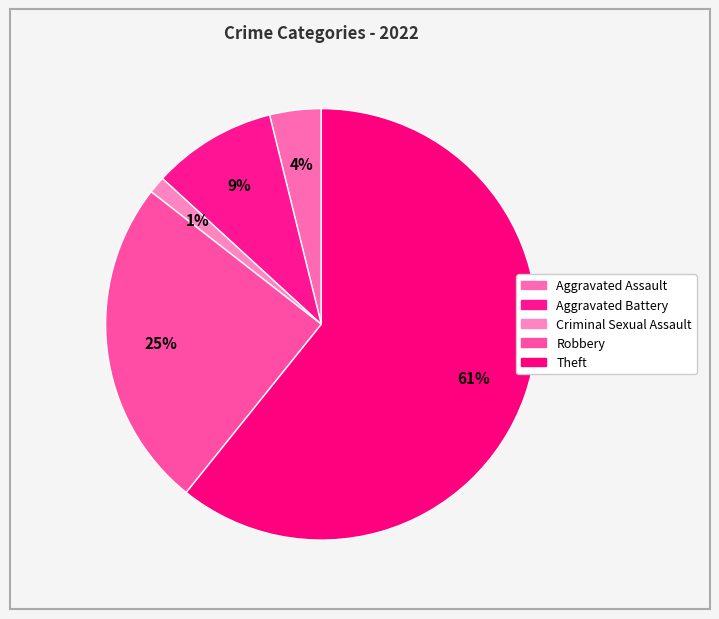

How many slices are in this pie chart?

5